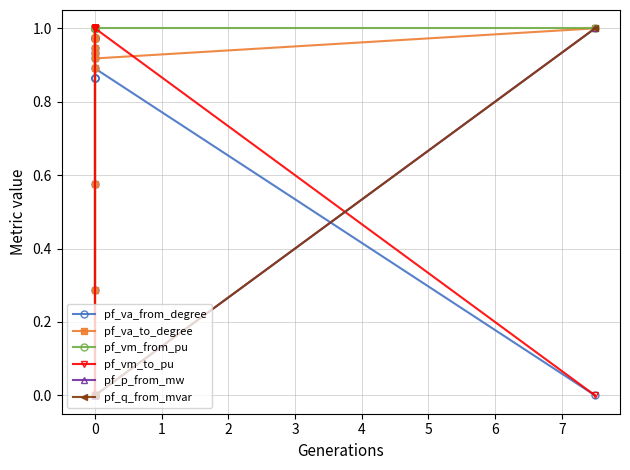

Which series has the largest range (max minus min)?

pf_va_from_degree